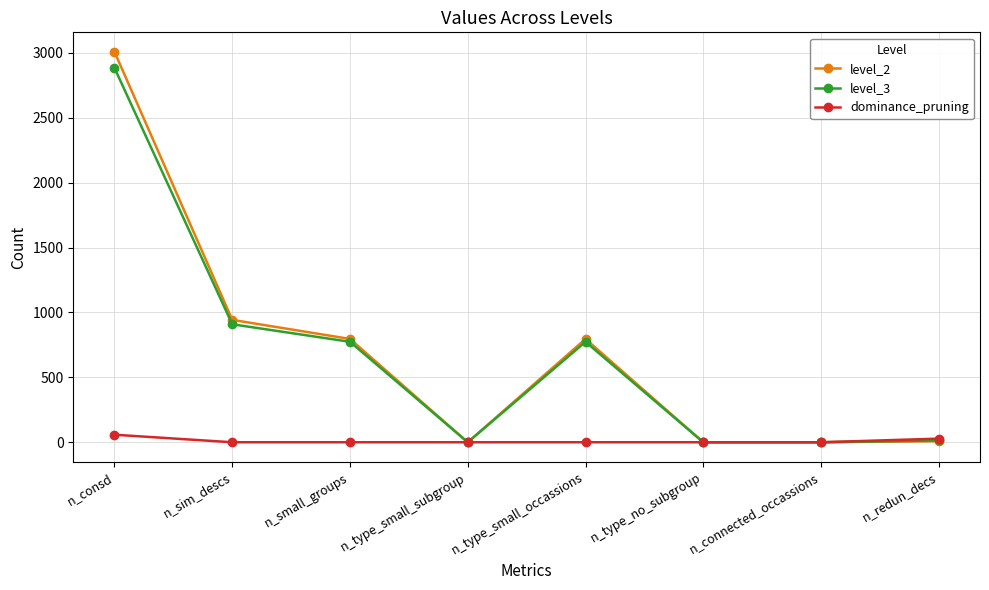

At which label does dominance_pruning reach its peak?

n_consd